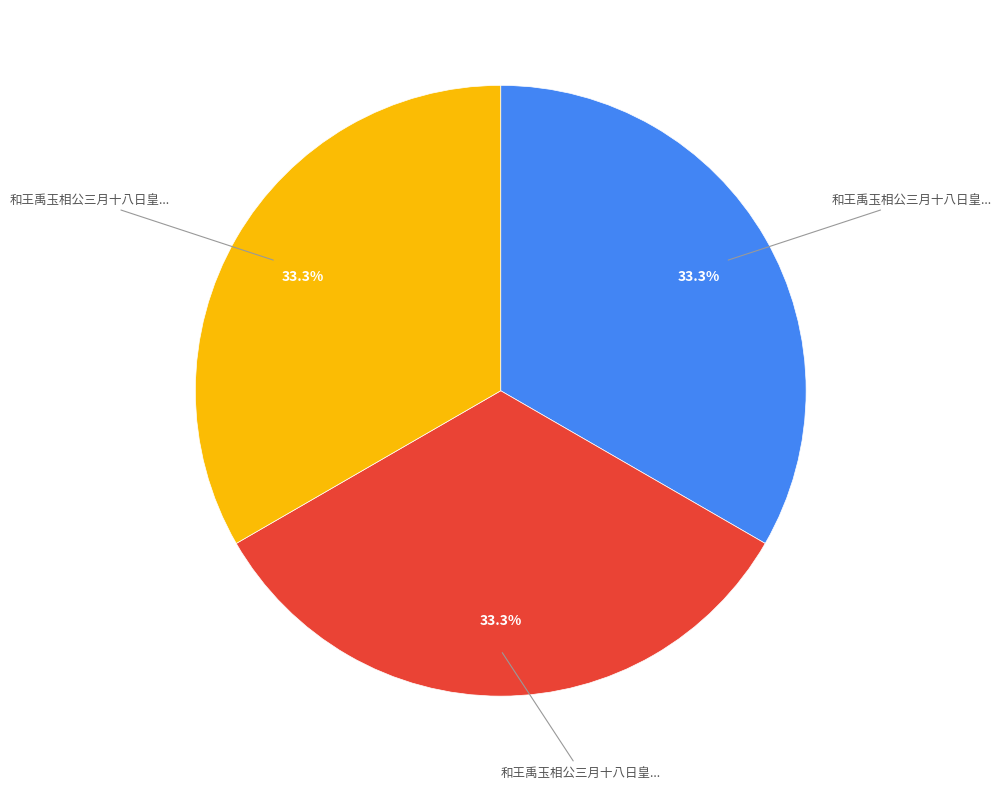

Is there a majority slice in this chart?

No